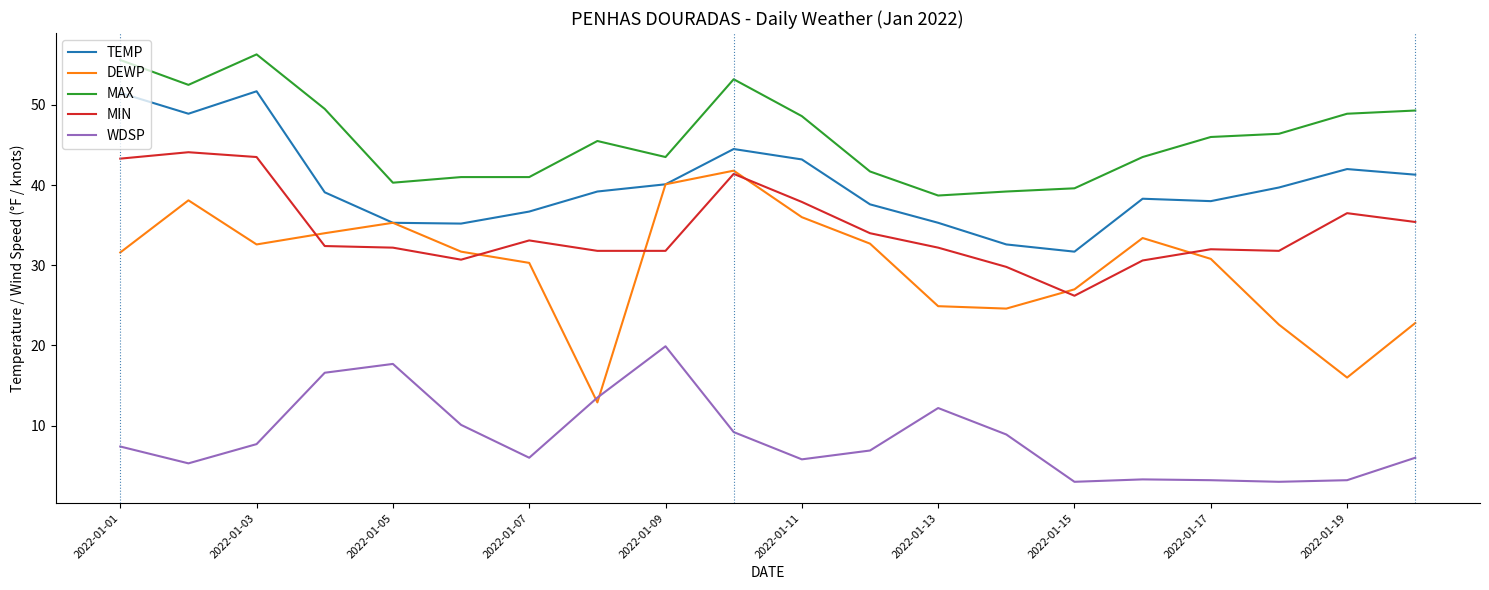

True or false: MAX and DEWP intersect in this chart.

False